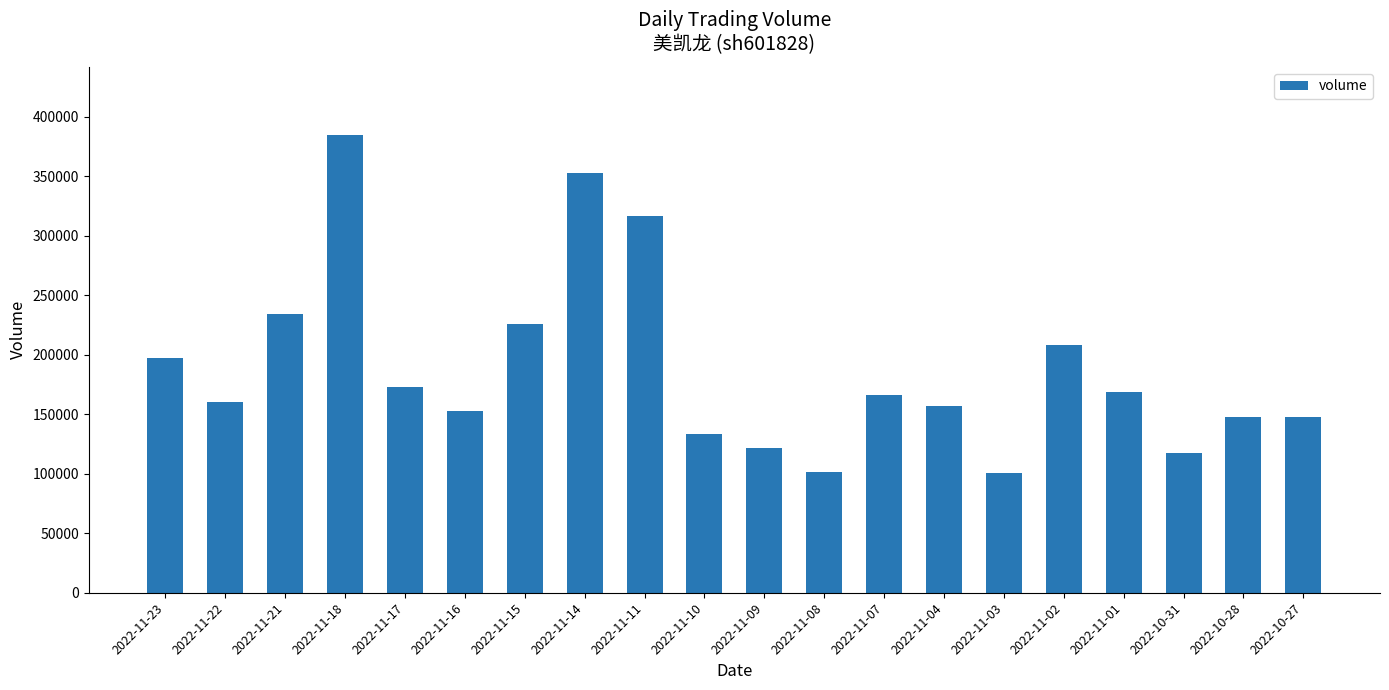

What is the change in value from 2022-11-22 to 2022-11-01?

+7976